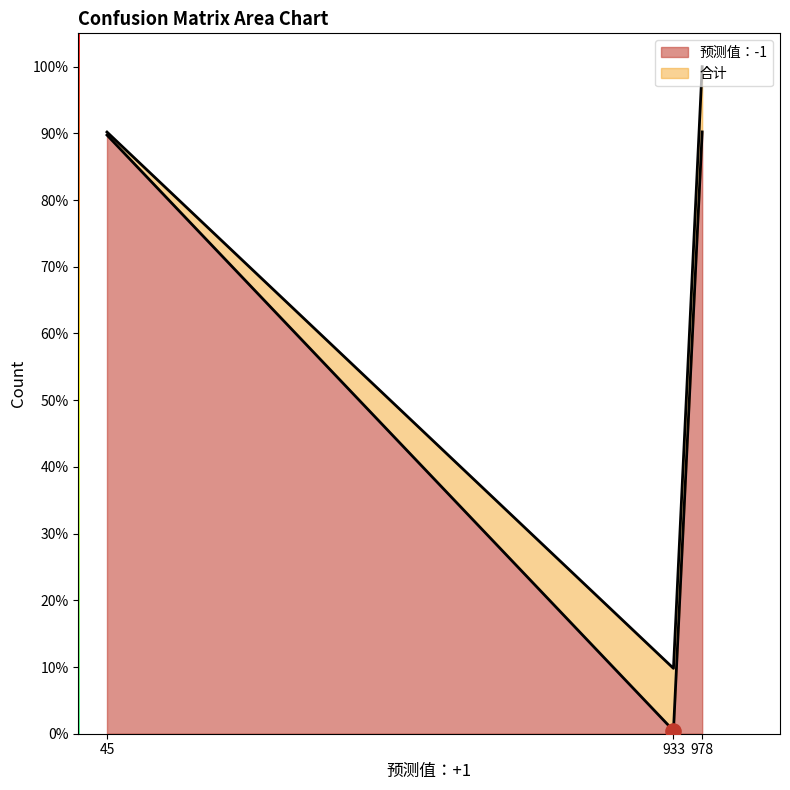

Which series has the largest total across all categories?

合计